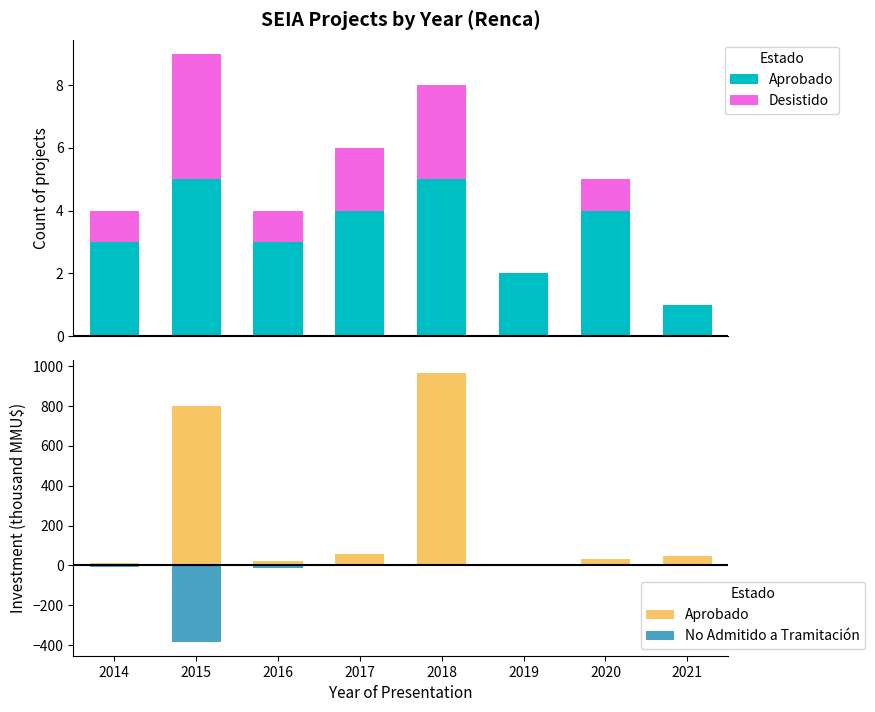

Which has a higher value, 2018 or 2017?

2018